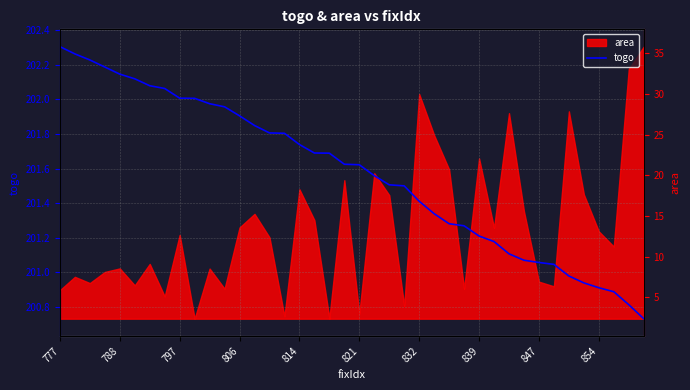

What is the difference between the values at 23 and 18?

0.2